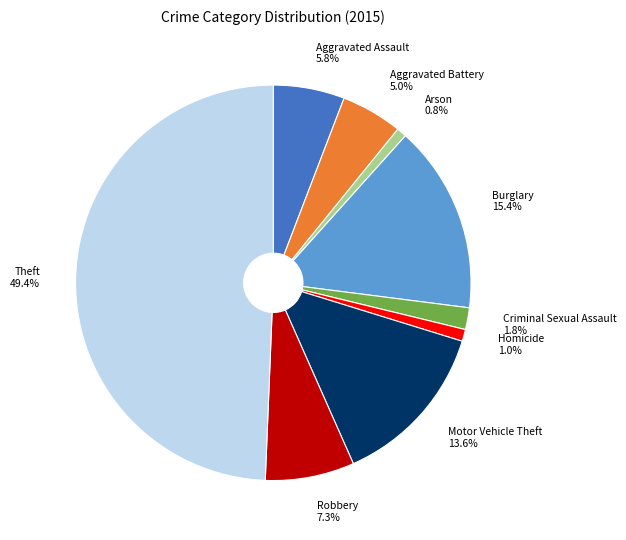

Is the sum of Robbery and Burglary greater than half?

No